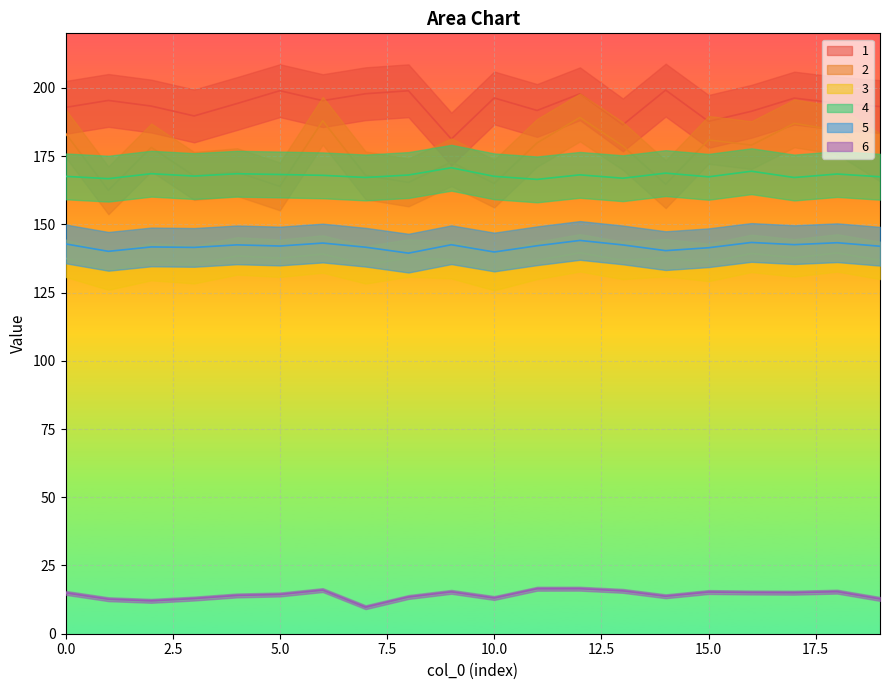

At how many categories does at least one series exceed 62?

20